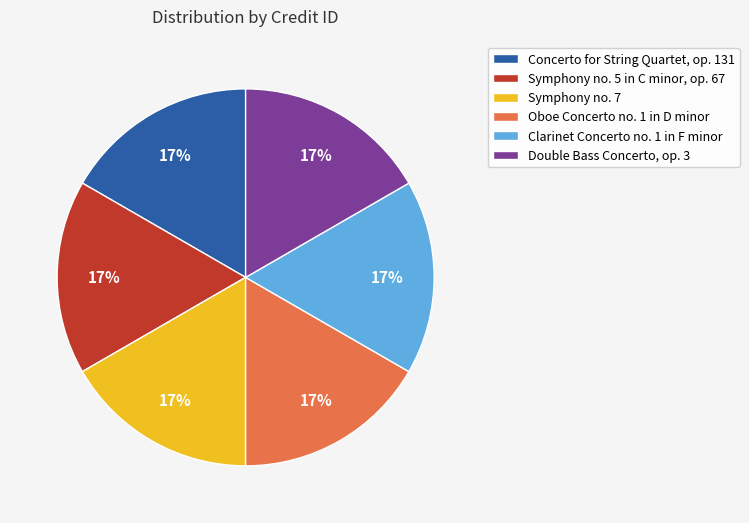

Is Clarinet Concerto no. 1 in F minor the majority of the pie?

No